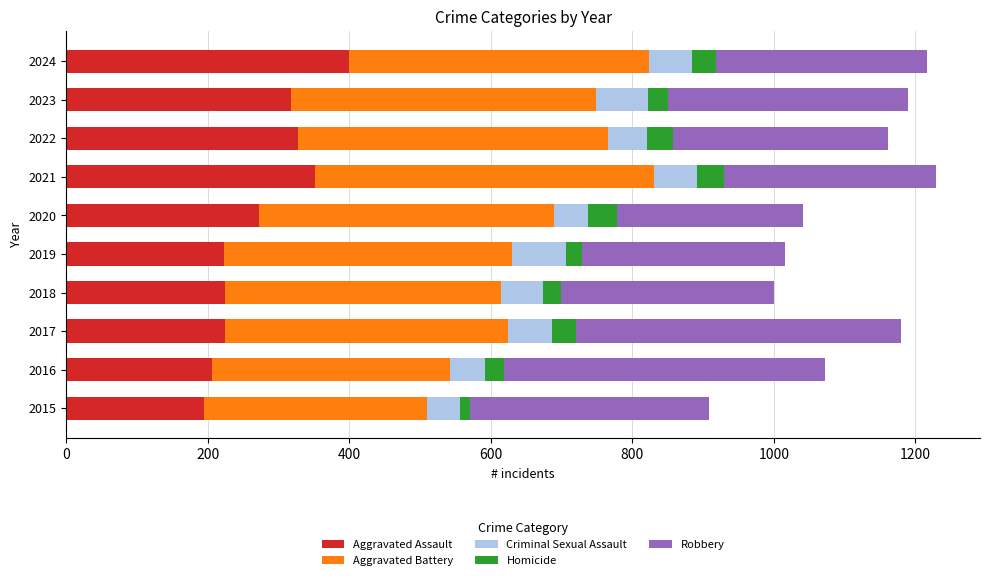

What is the total value across all series at 2024?

1217